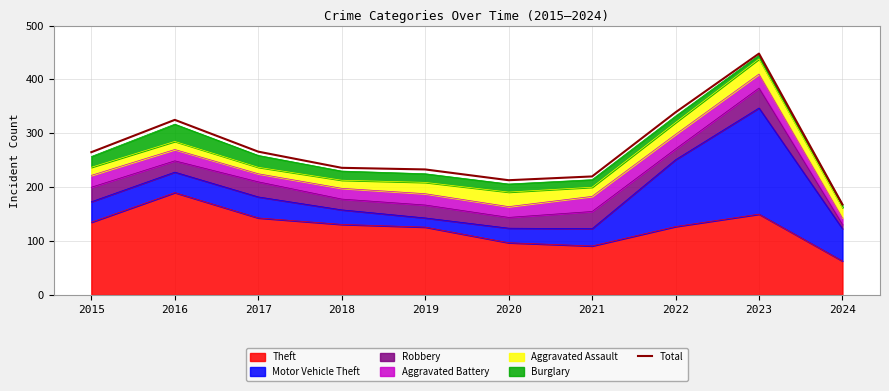

Approximately how many times larger is the value at 2020 compared to 2015?

0.8